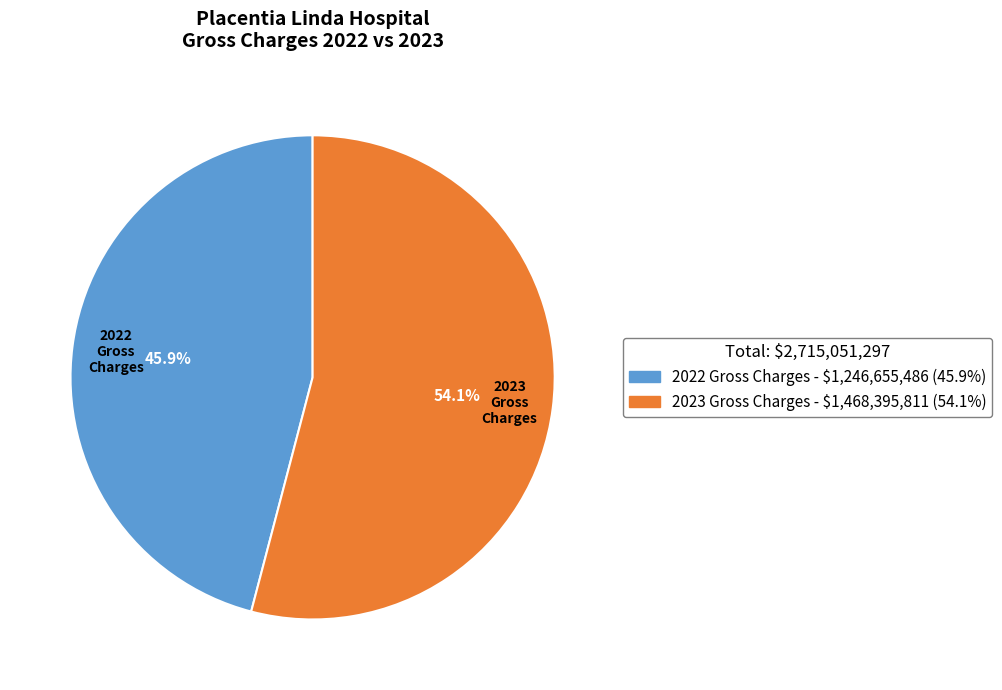

To the nearest percent, what portion does 2022 Gross Charges represent?

46%